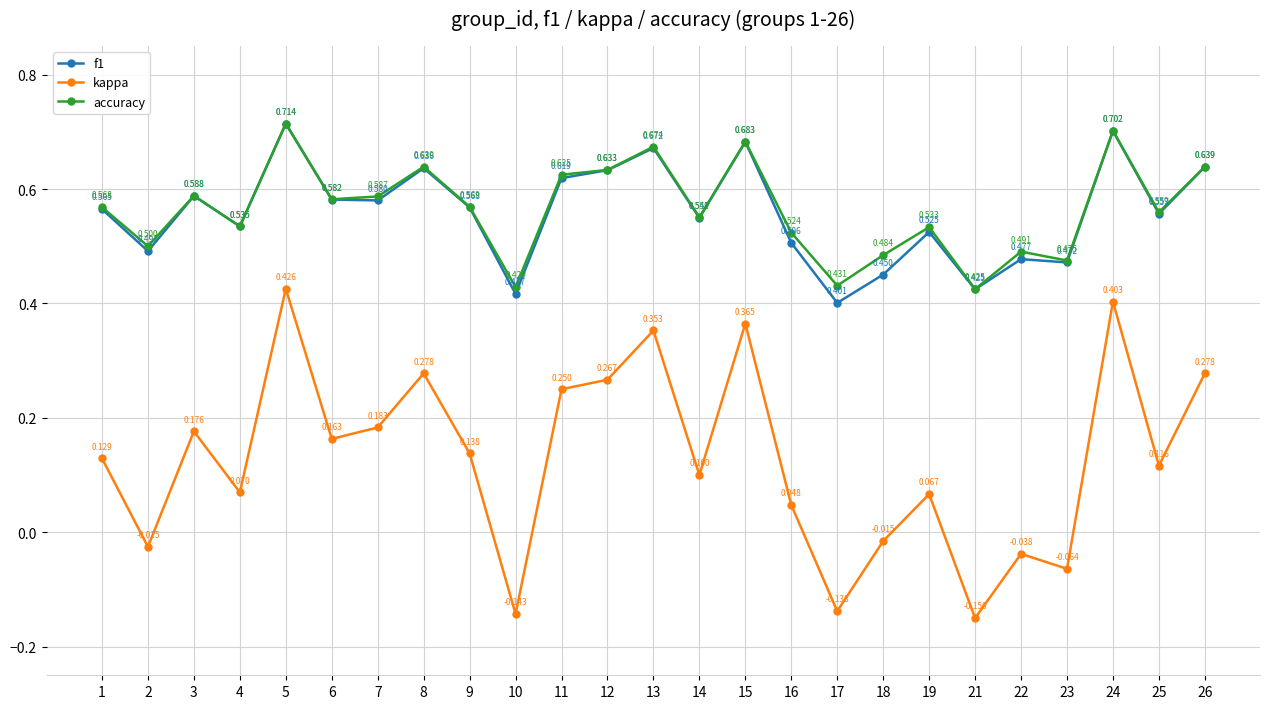

Which series has the widest spread of values?

kappa